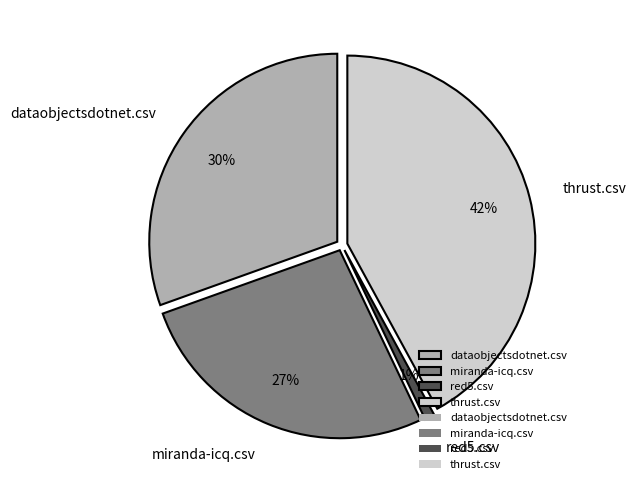

Is miranda-icq.csv the majority of the pie?

No